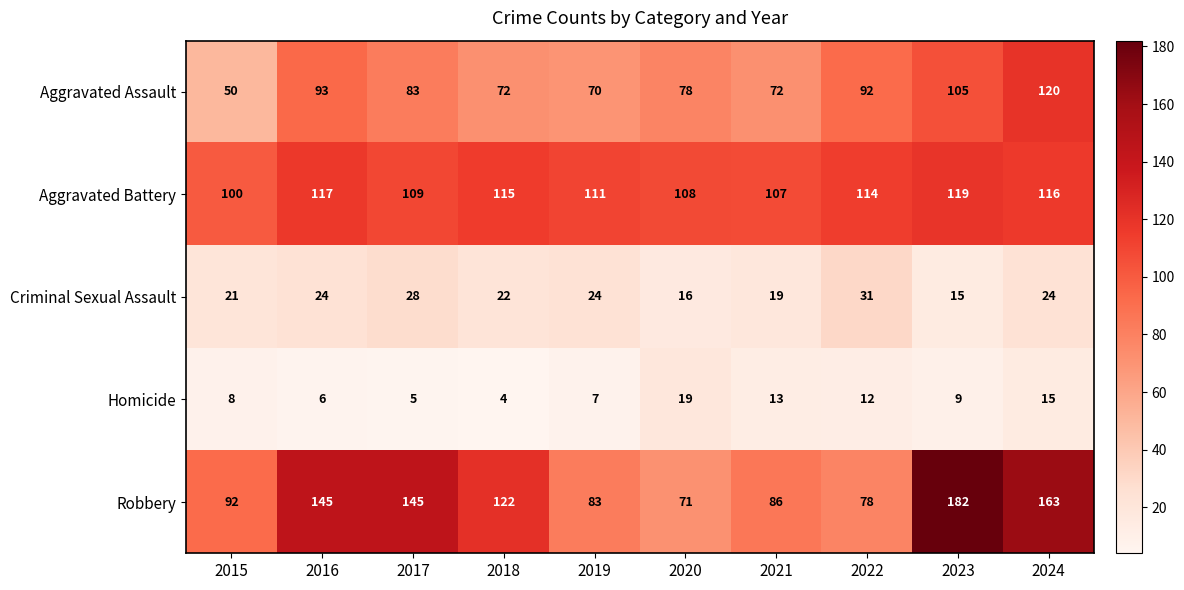

Between 2017 and 2023, which series saw the biggest shift?

Robbery